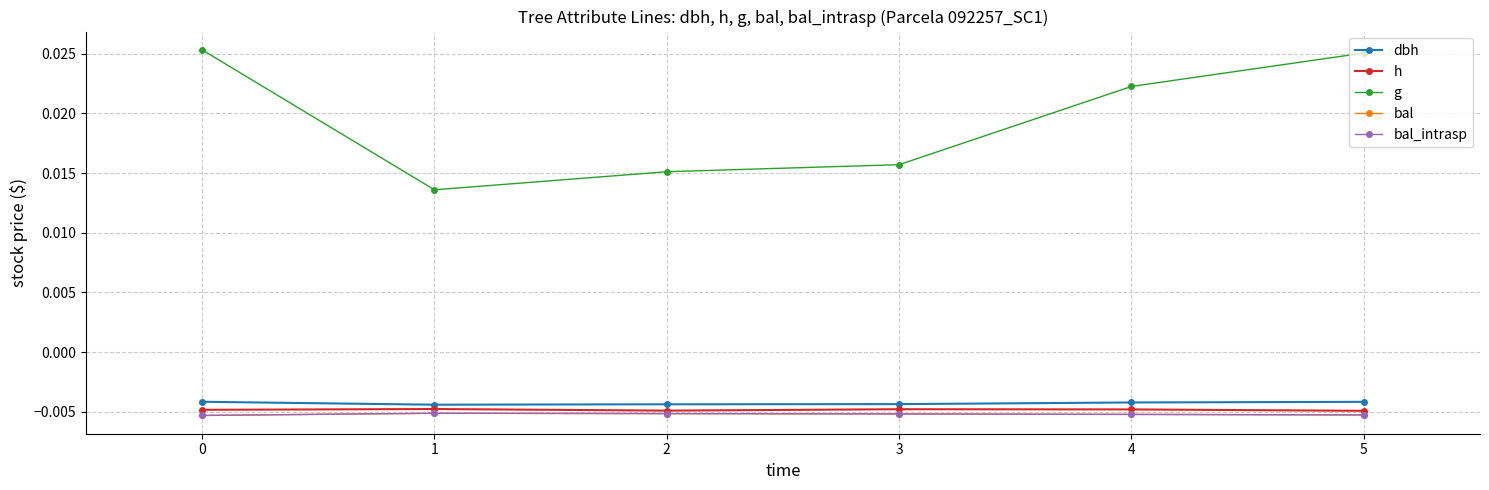

The value of dbh at 2 is -0.0. True or false?

False